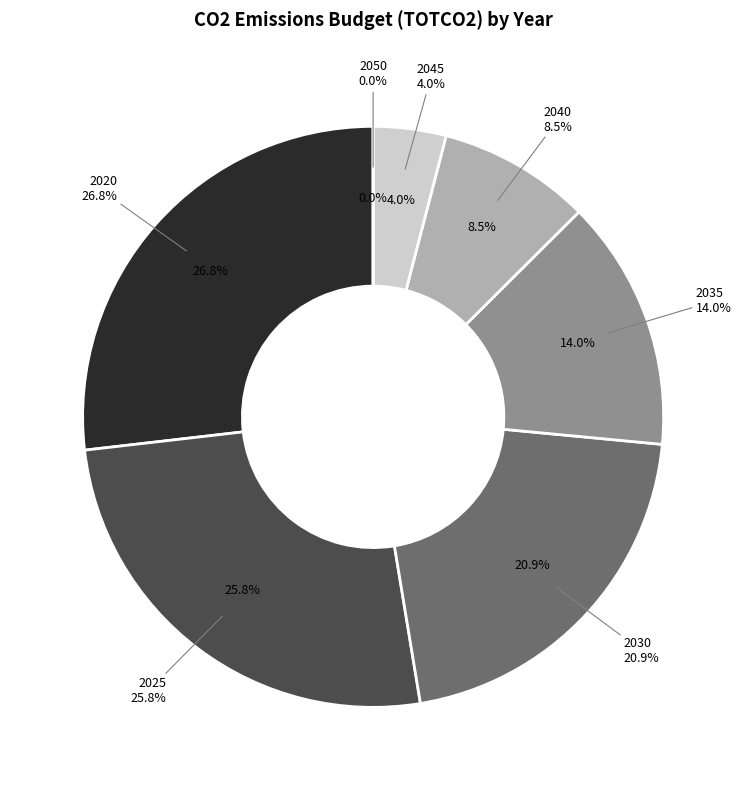

Is it true that 2040 is 8% of the pie?

True